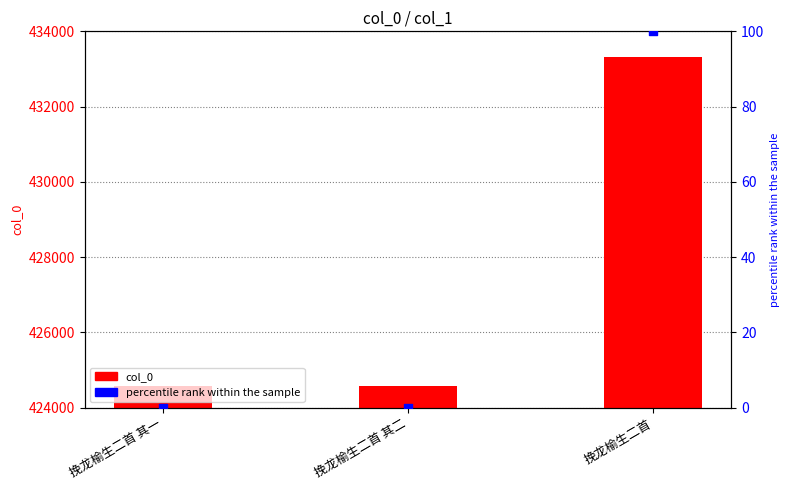

Is the value of col_0 at 挽龙榆生二首 其一 greater than the value of percentile rank within the sample at 挽龙榆生二首 其二?

Yes